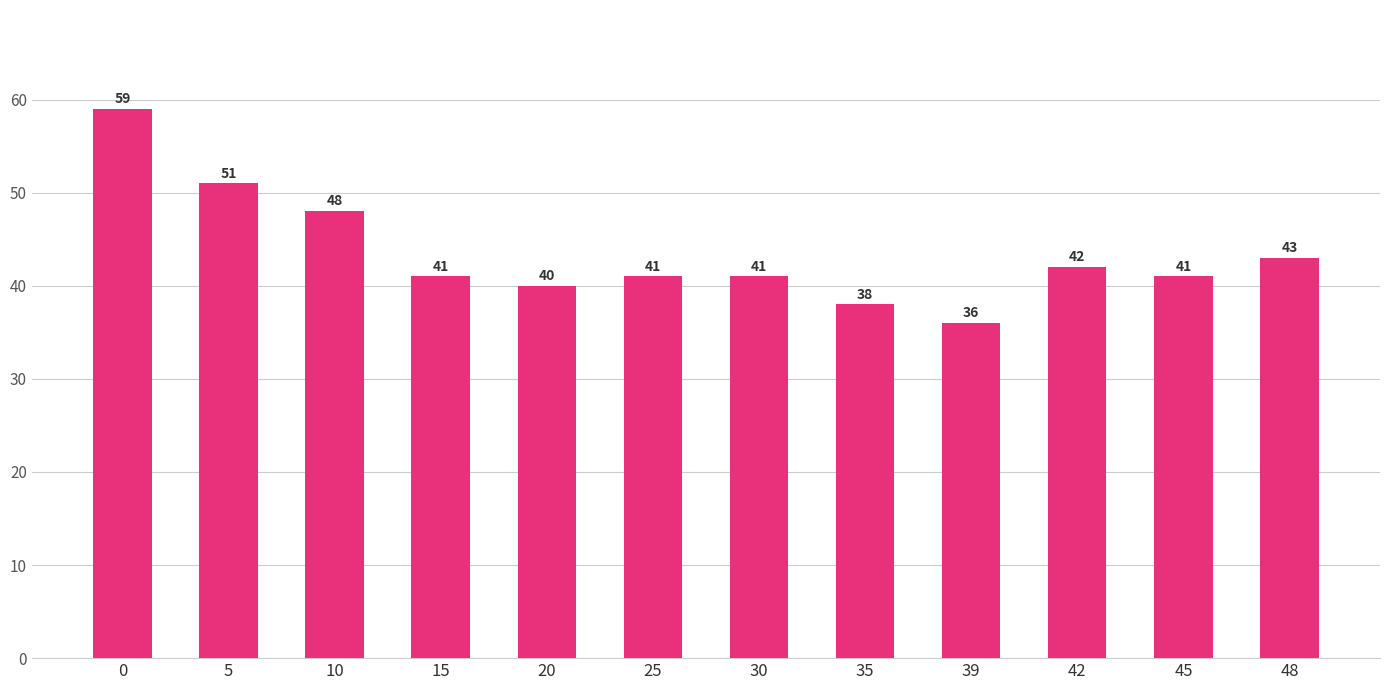

What is the approximate value at 35, to the nearest 10?

40